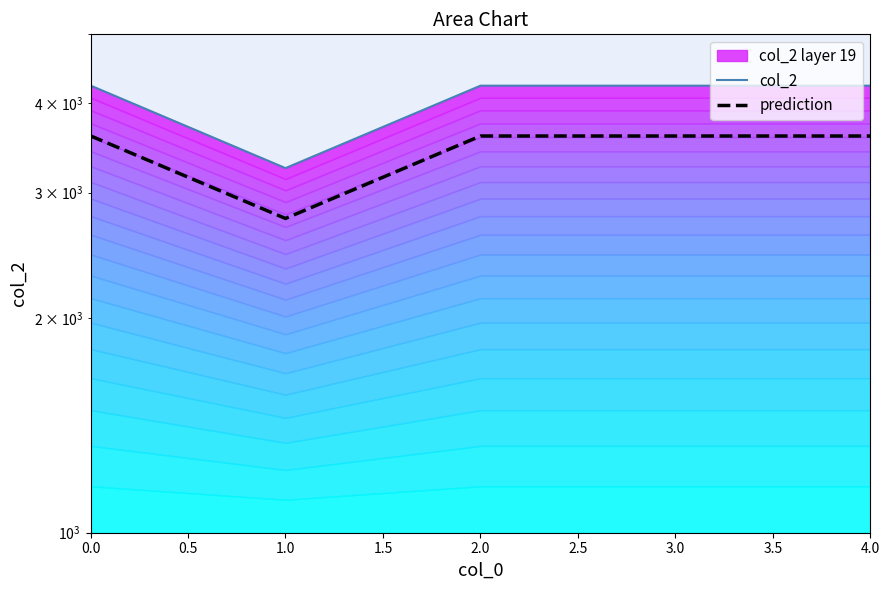

True or false: prediction has more than 2 interior local peaks.

False